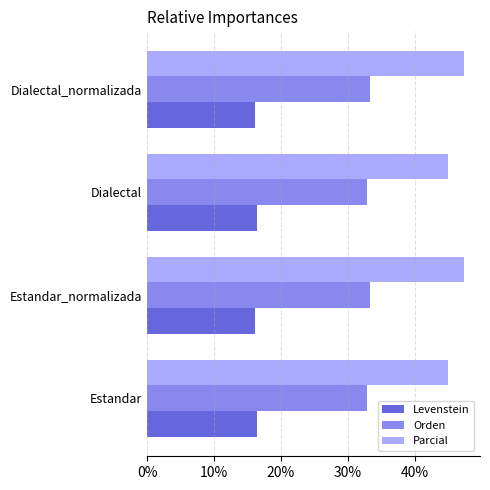

Which series has the widest spread of values?

Parcial